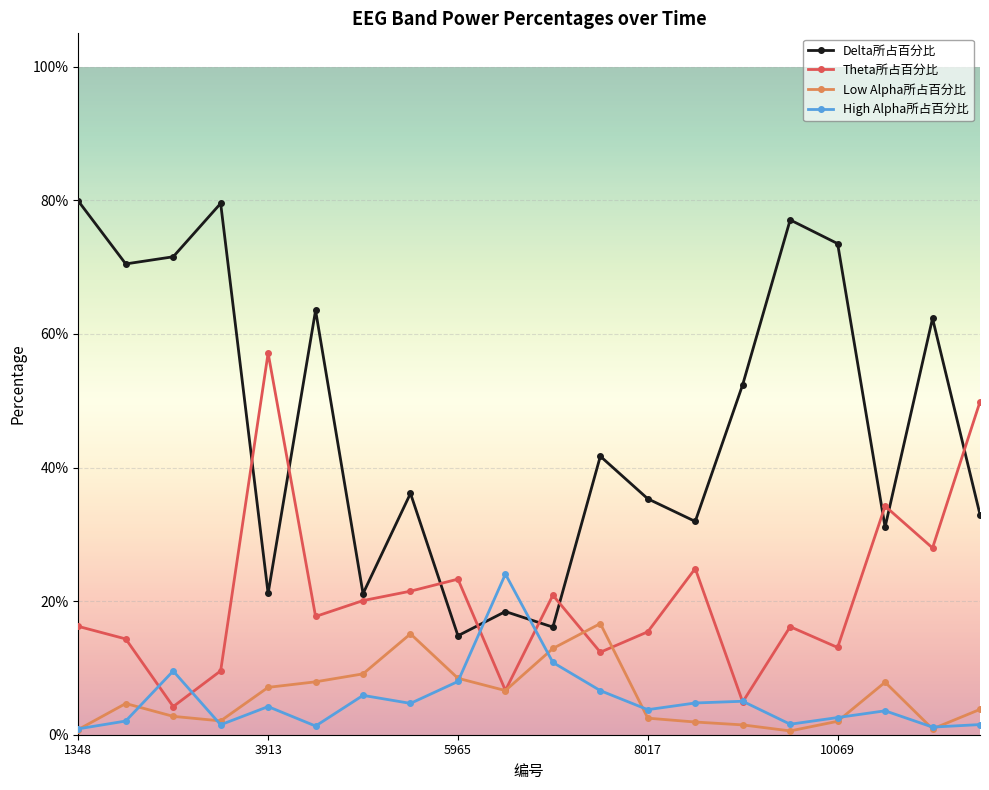

How many interior local peaks does the High Alpha所占百分比 series have?

6